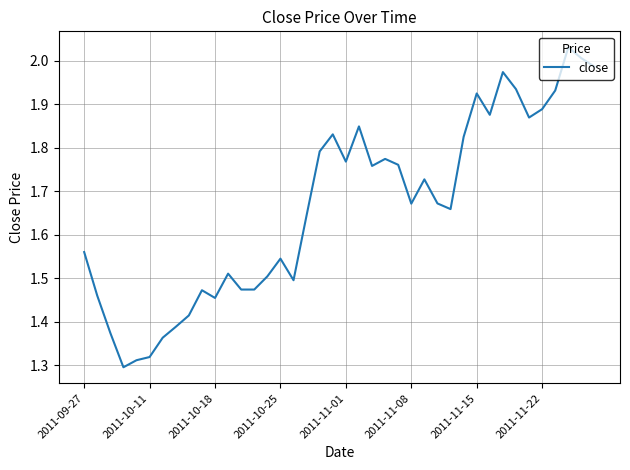

How many lines are shown in the chart?

1